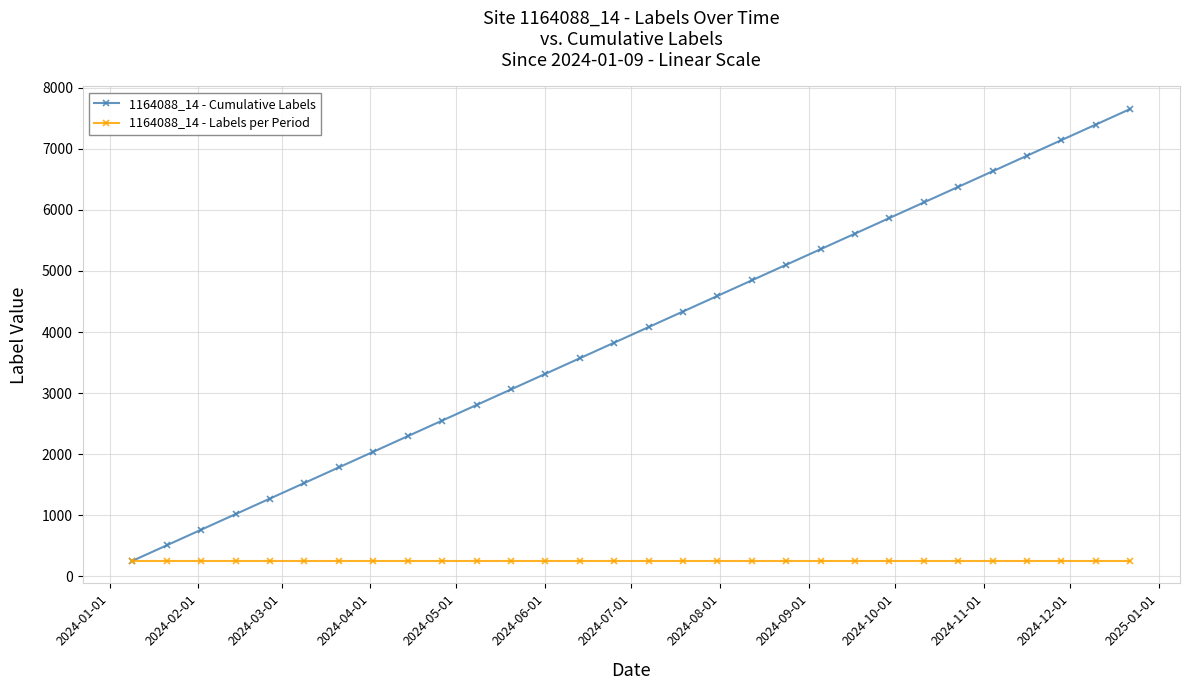

What is the difference between the maximum and minimum values in the 1164088_14 - Cumulative Labels series?

7395